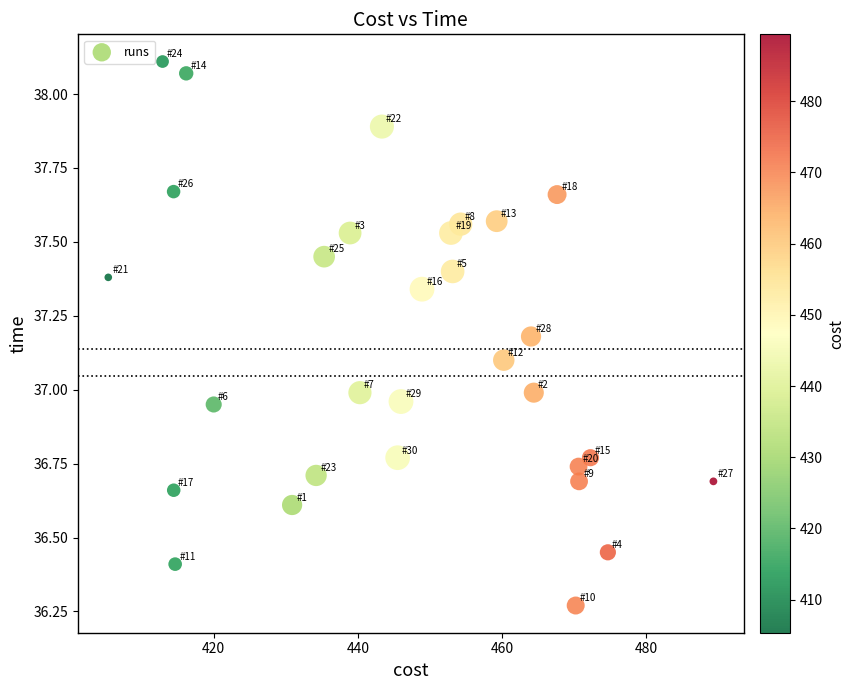

What is the range of Y values (max minus min)?

1.8